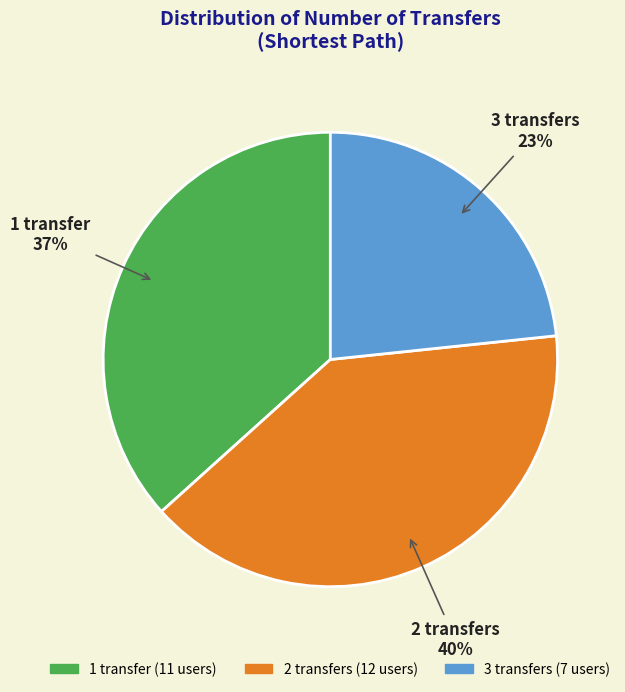

The 1 transfer slice represents 37% of the pie. True or false?

True